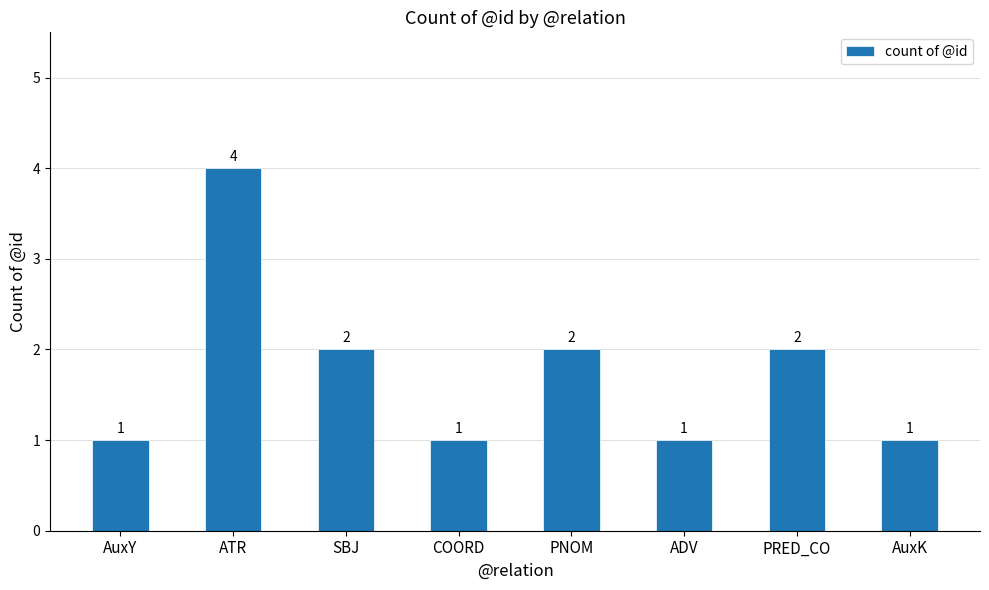

What position from the right is AuxK?

1